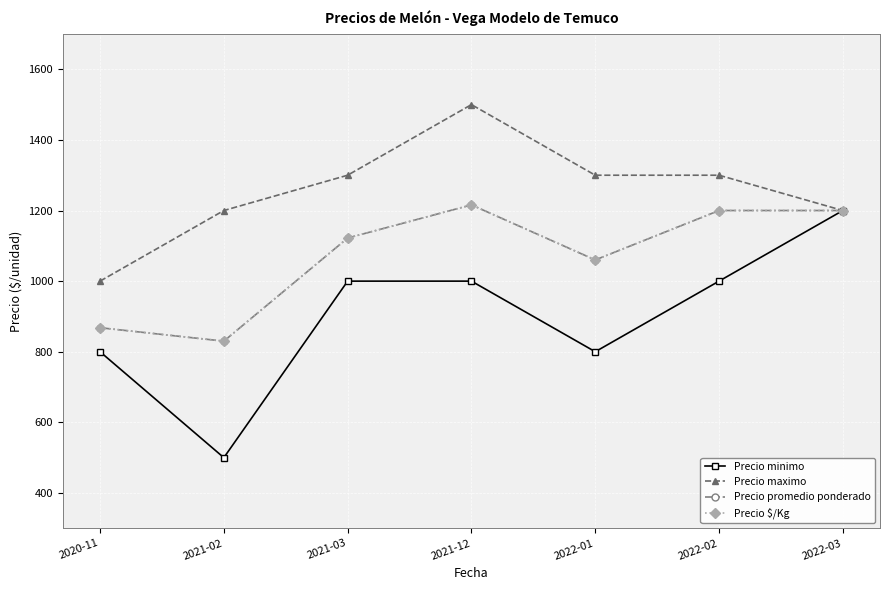

Which series has the largest total across all categories?

Precio maximo